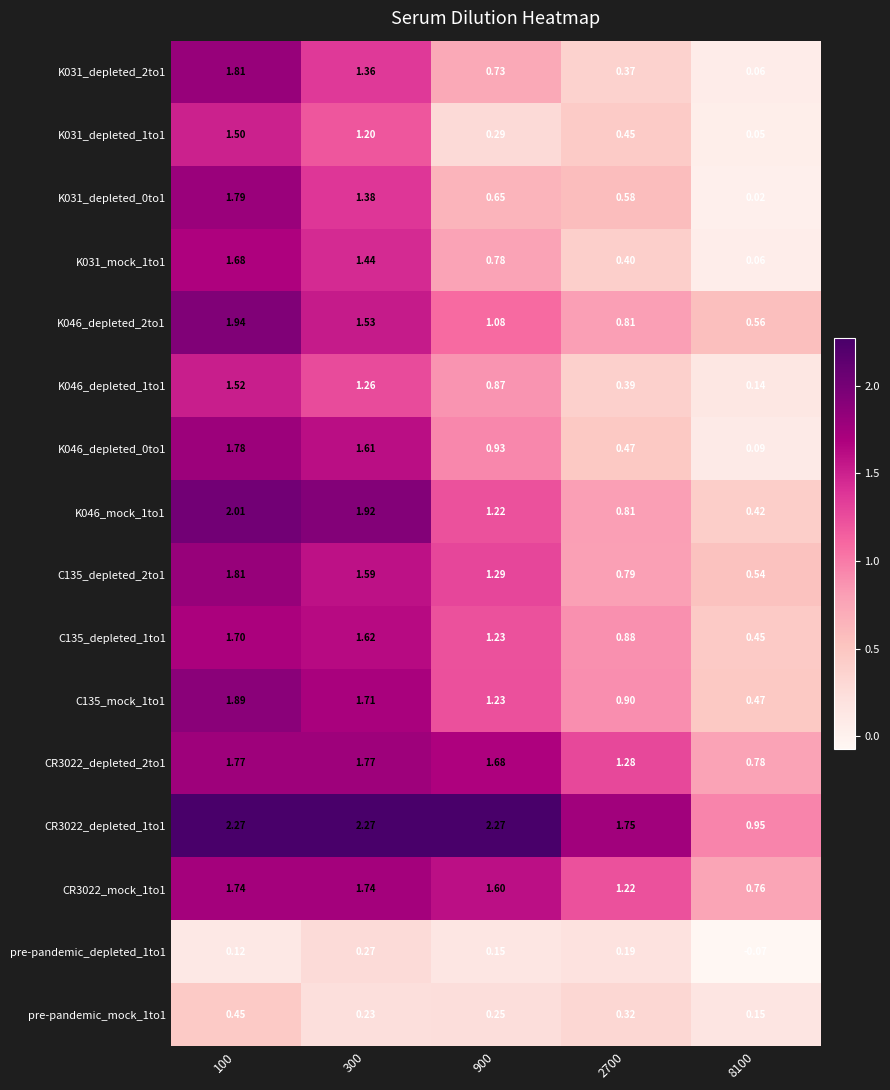

Is the value of K046_mock_1to1 at 900 greater than the value of CR3022_depleted_1to1 at 8100?

Yes